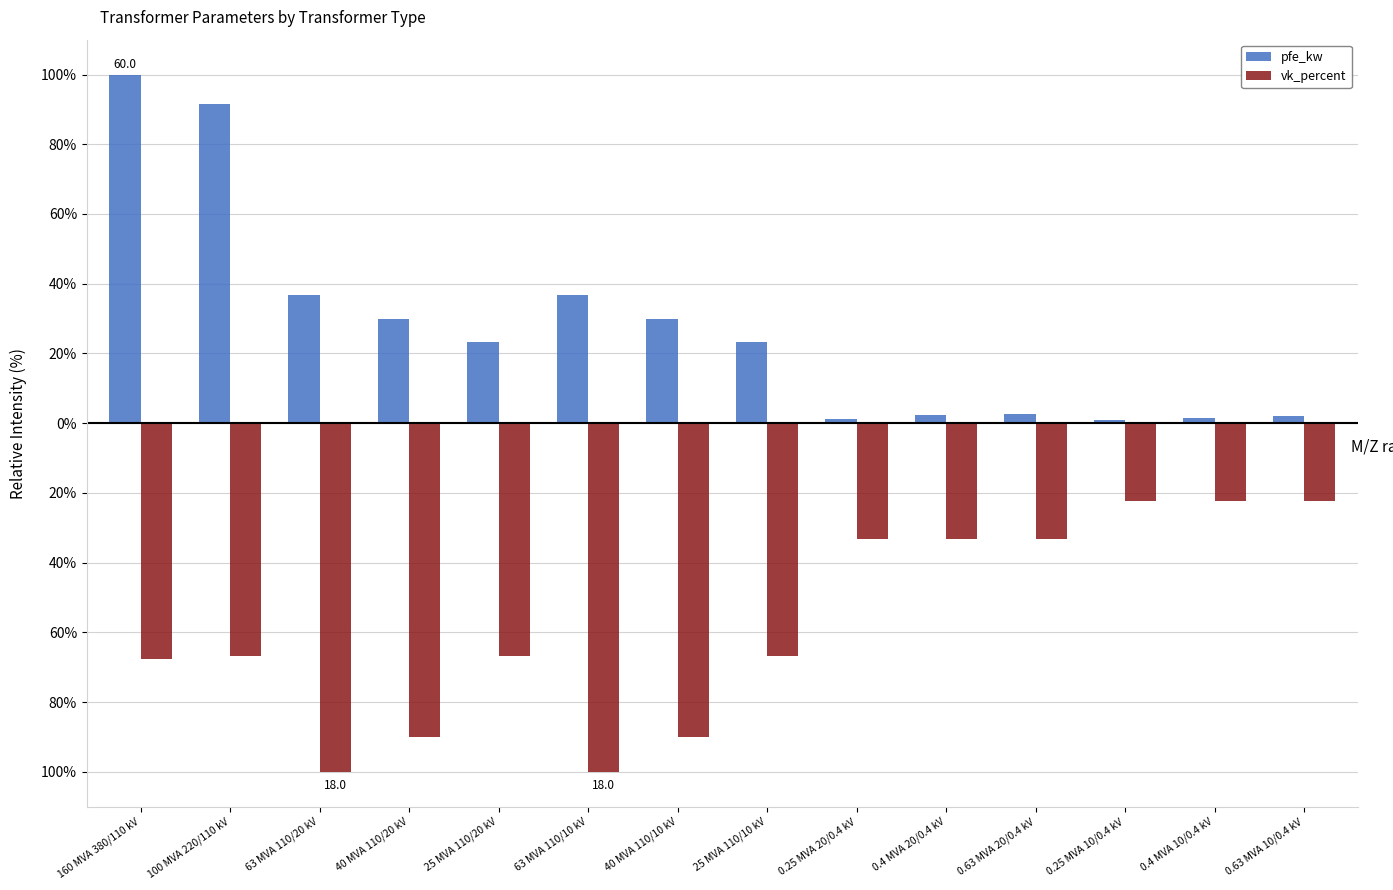

Are the bars grouped side by side (vs. stacked)?

Yes